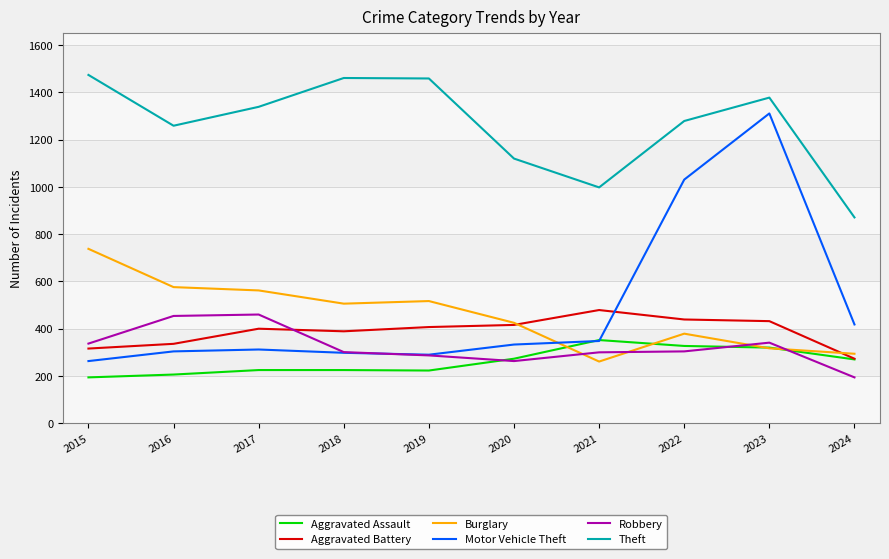

Which series has the widest spread of values?

Motor Vehicle Theft